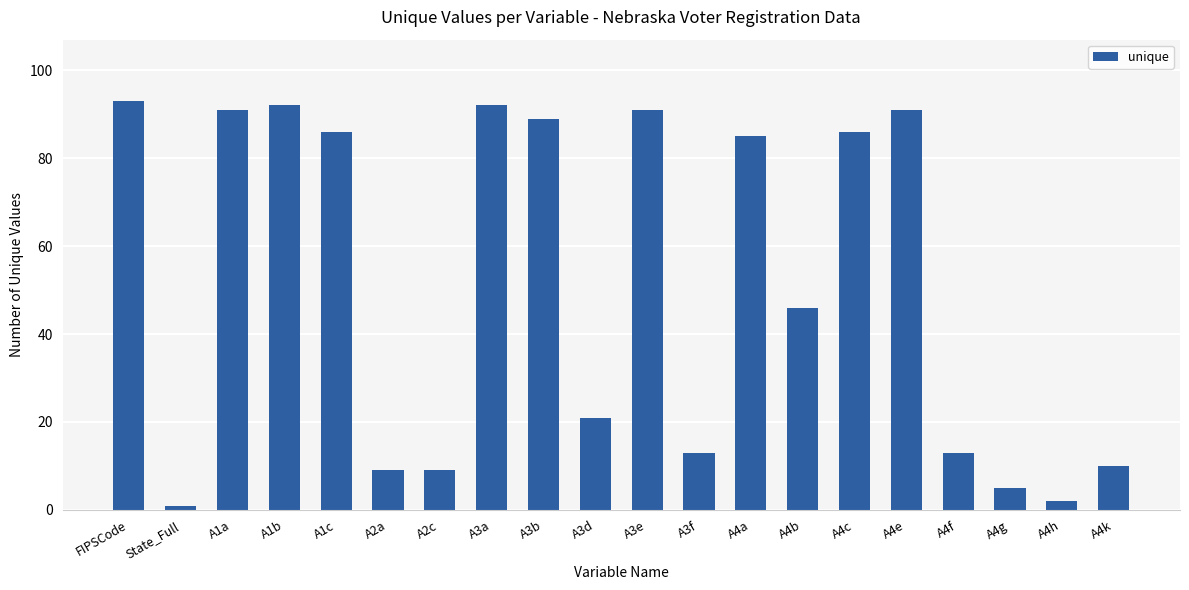

What is the difference between the values at A4k and A3d?

11